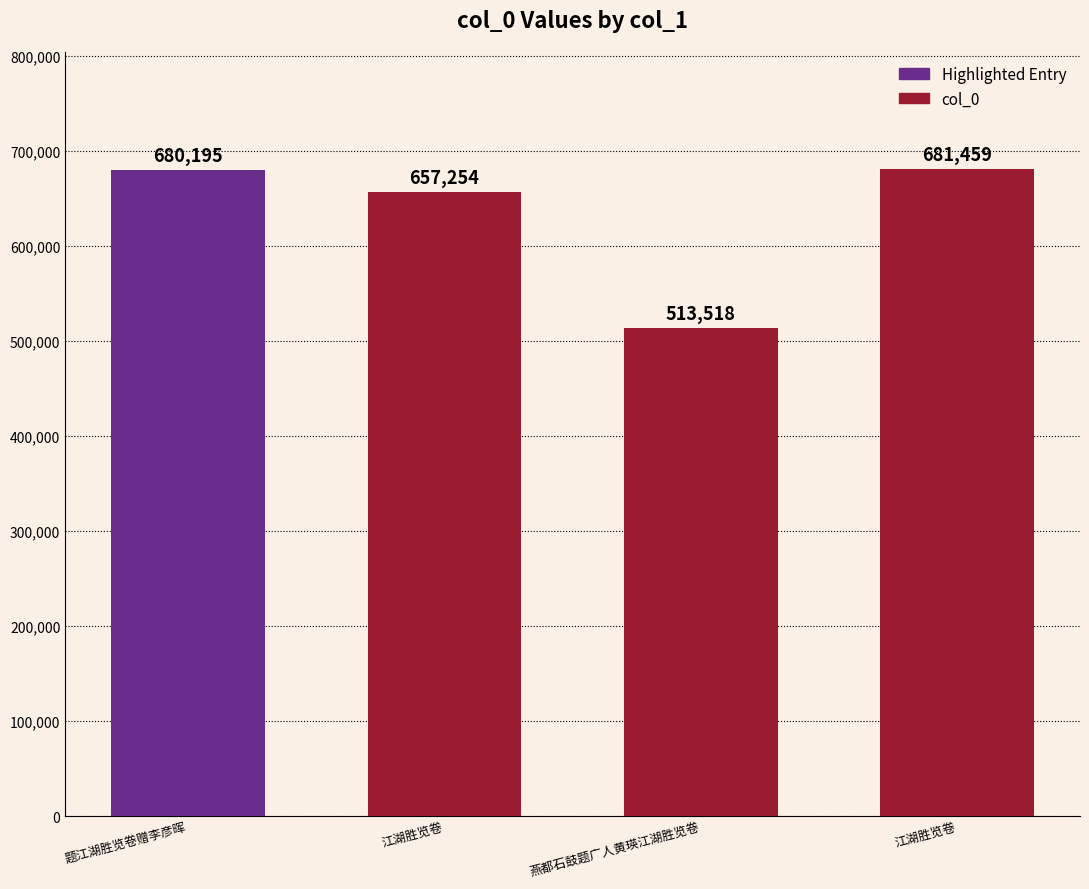

What is the difference between the second highest and second lowest values?

22941